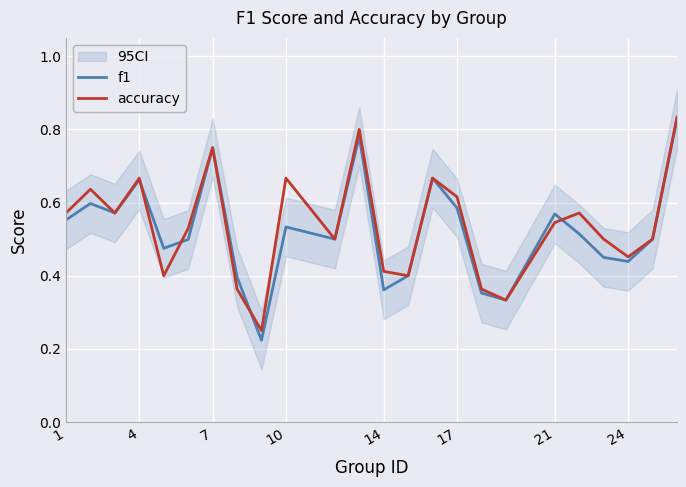

What is the difference between the second highest and second lowest values in the f1 series?

0.4